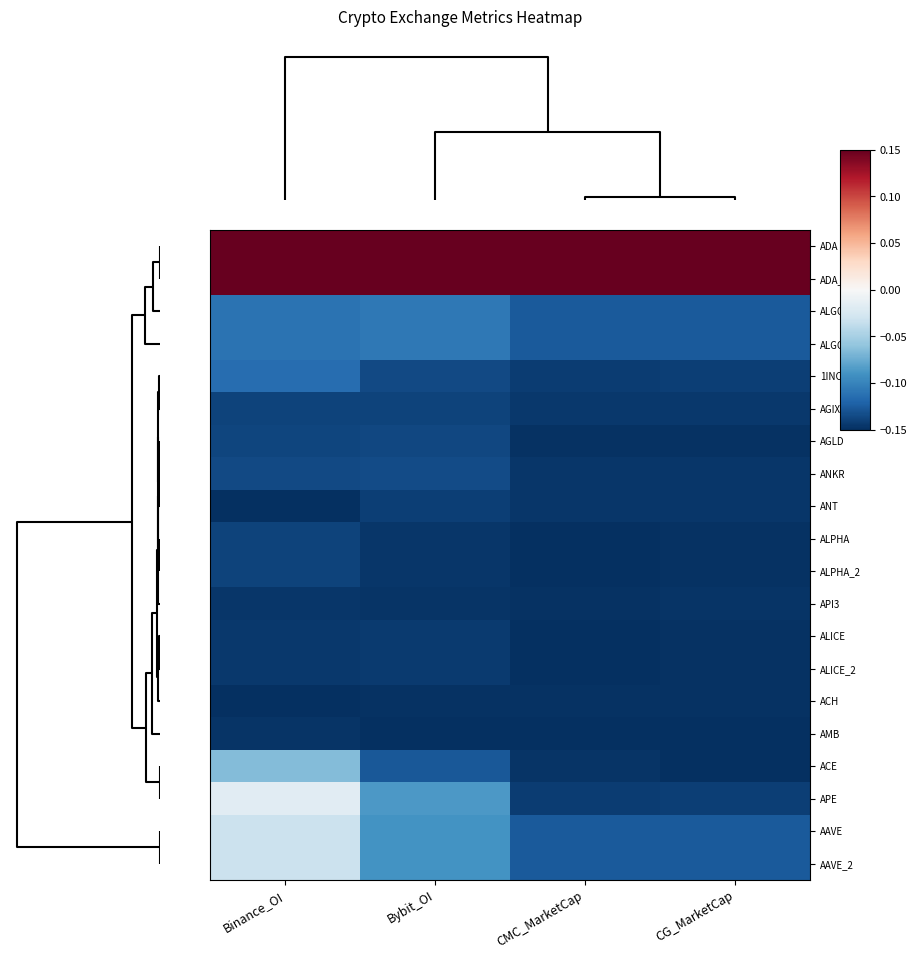

List the series in order of their peak value, lowest first.

ACH, AMB, API3, ALICE, ALICE_2, ANT, AGIX, ALPHA, ALPHA_2, AGLD, ANKR, 1INCH, ALGO, ALGO_2, ACE, AAVE, AAVE_2, APE, ADA, ADA_2